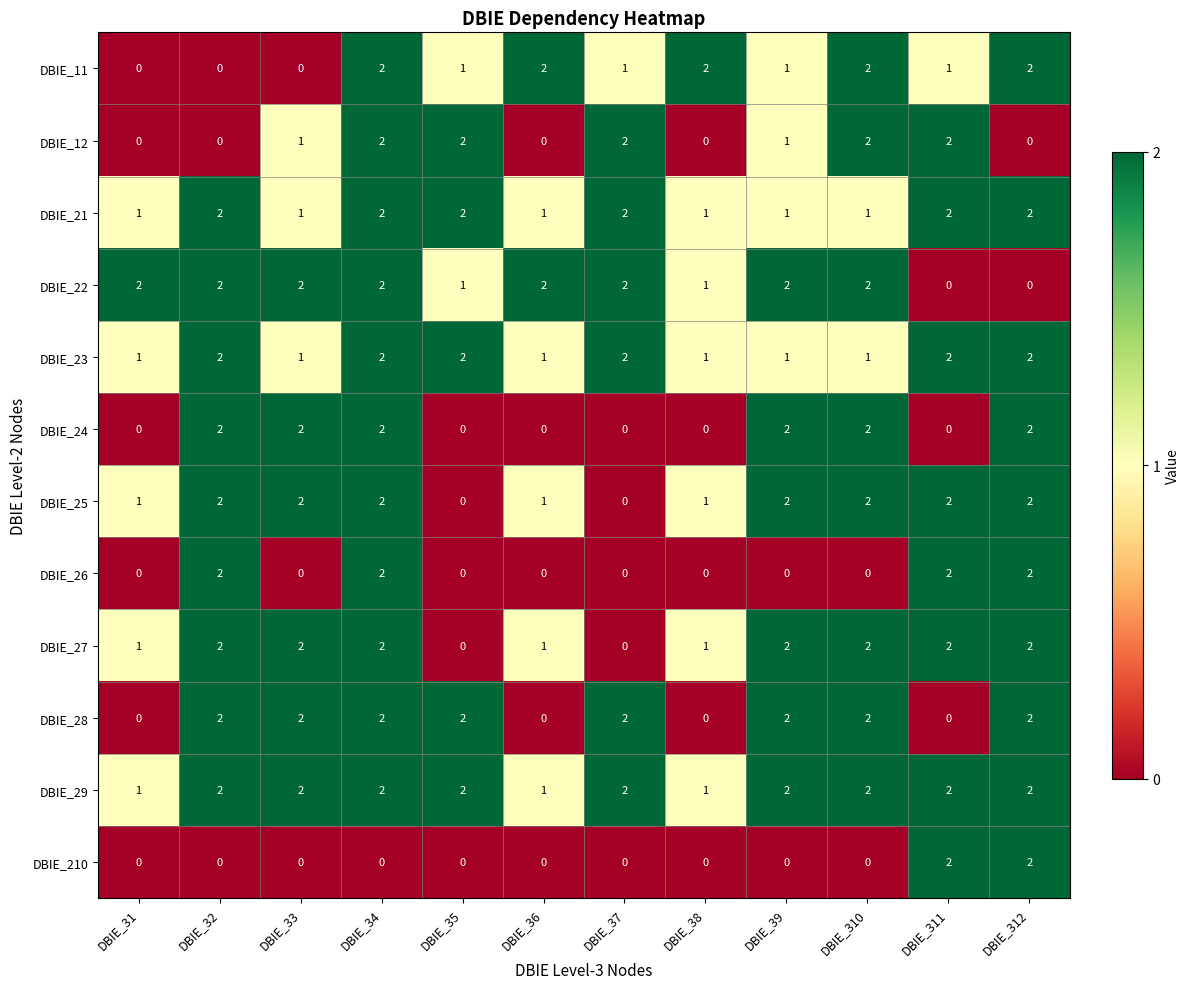

Is it true that DBIE_12 equals 1 at DBIE_33?

True